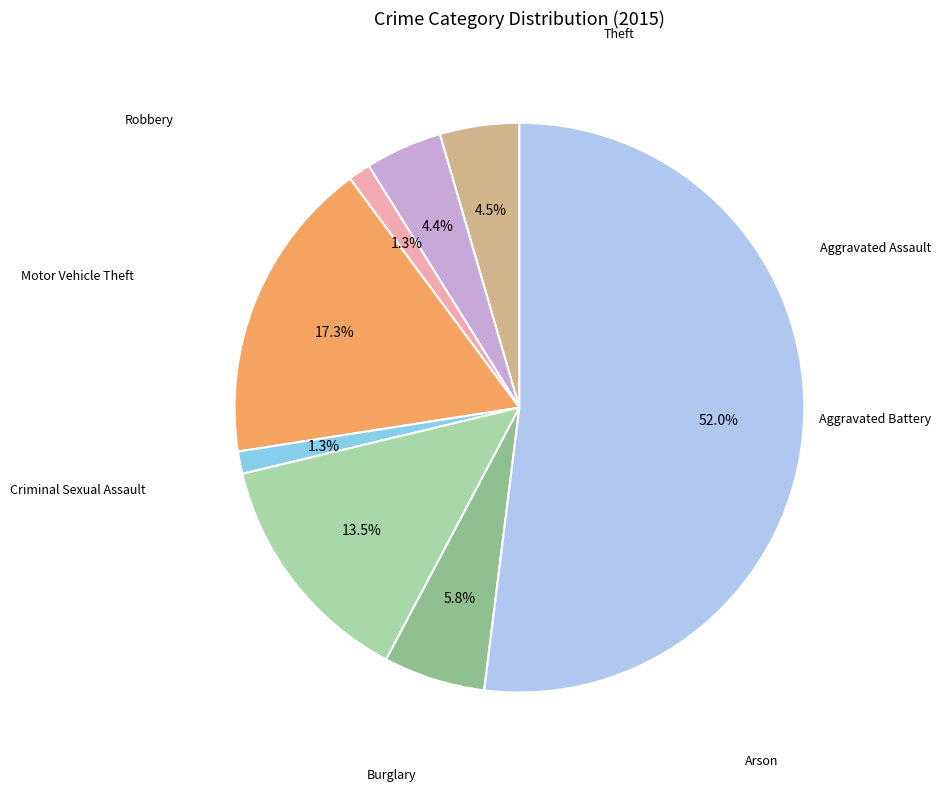

Does any single category account for the majority?

Yes